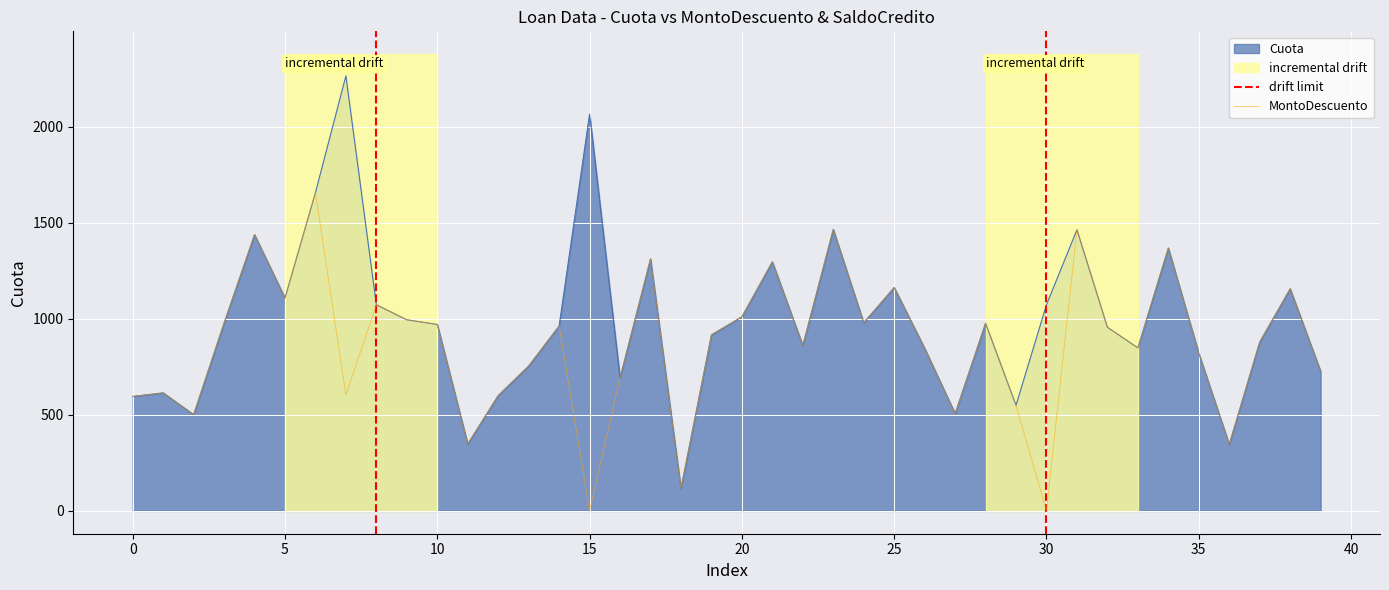

Is it true that MontoDescuento equals 1296.7 at 21?

True